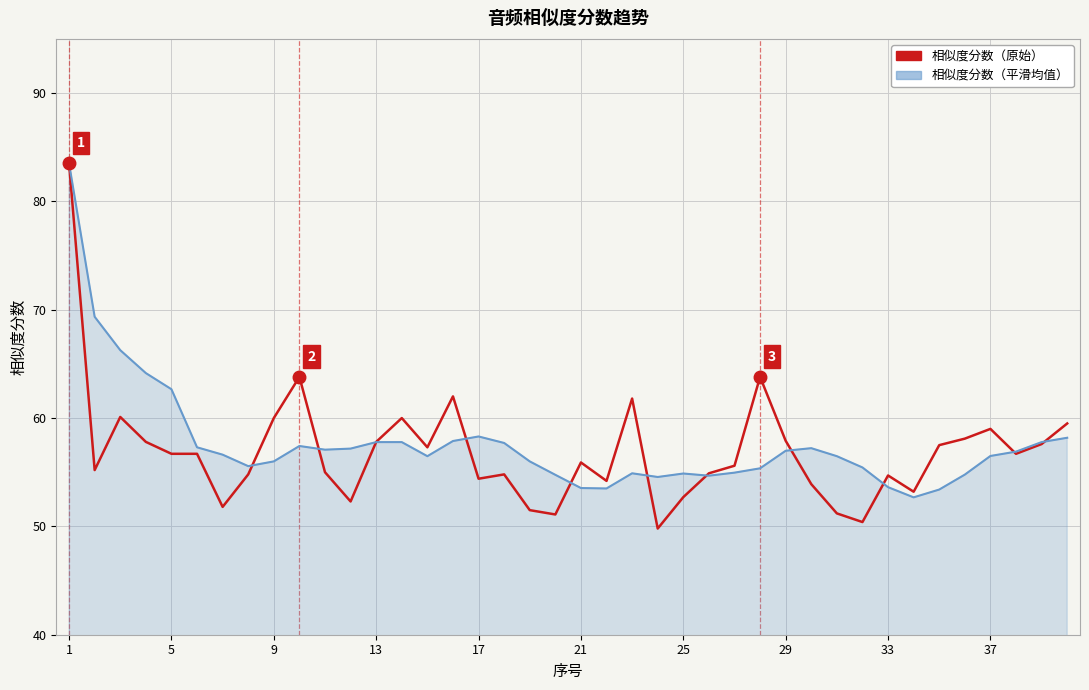

What is the highest value of the 相似度分数（原始） series?

83.5